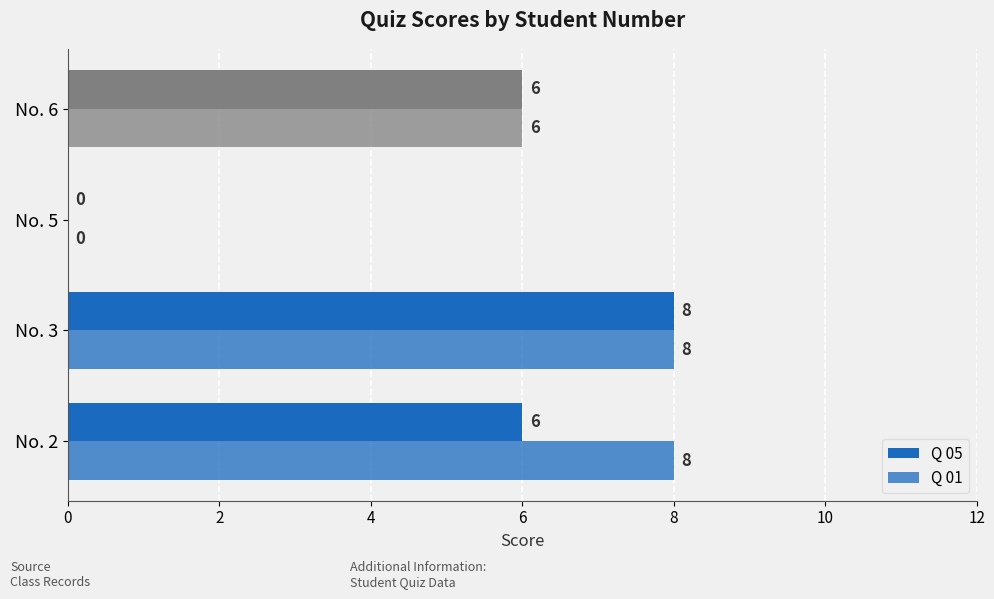

Count the number of data series in this chart.

2